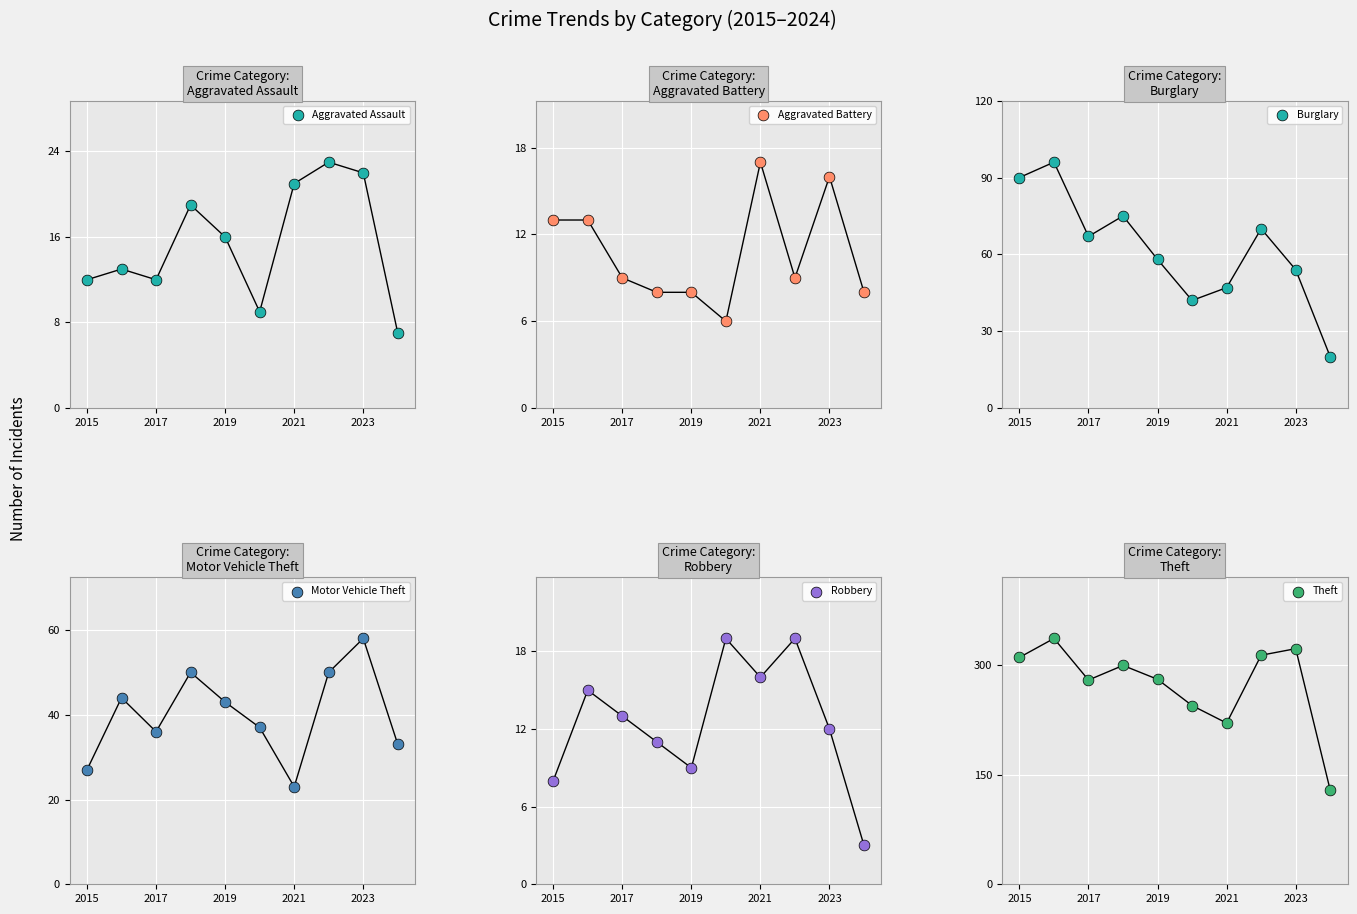

Which series contains the lowest Y value?

Robbery